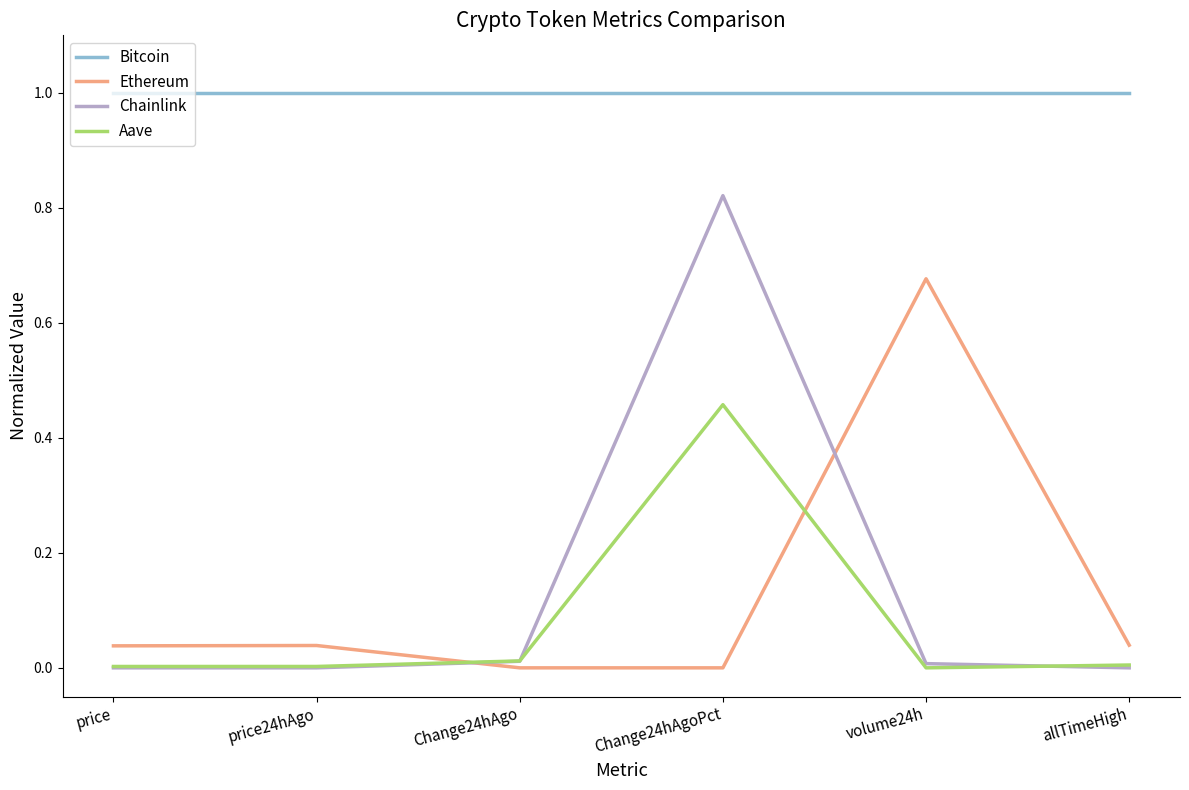

Between price and Change24hAgoPct, which series saw the biggest shift?

Chainlink